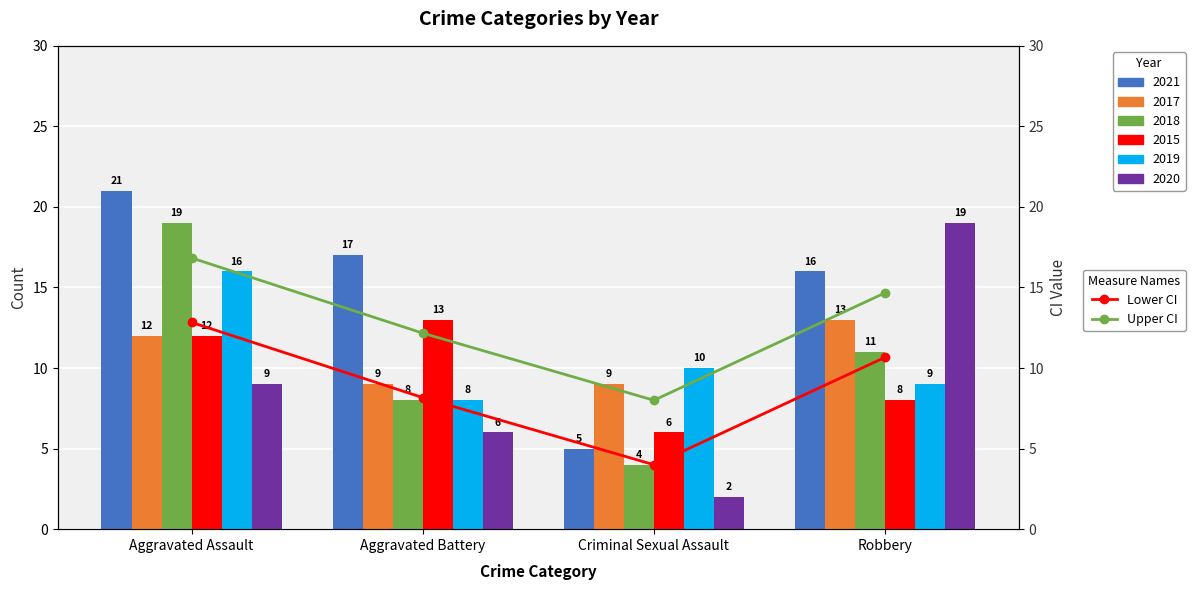

Count the number of categories in the chart.

4